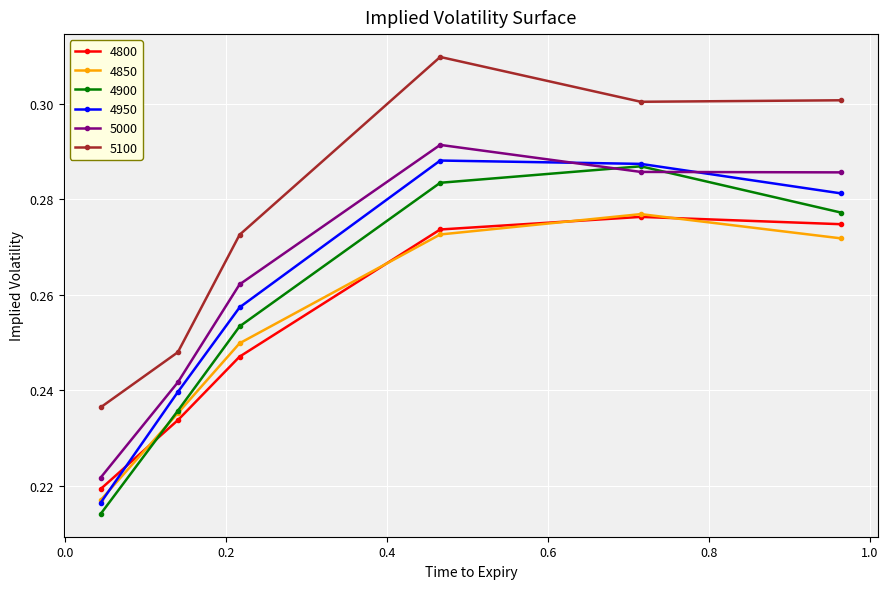

Is this an area chart (filled region under the line)?

No